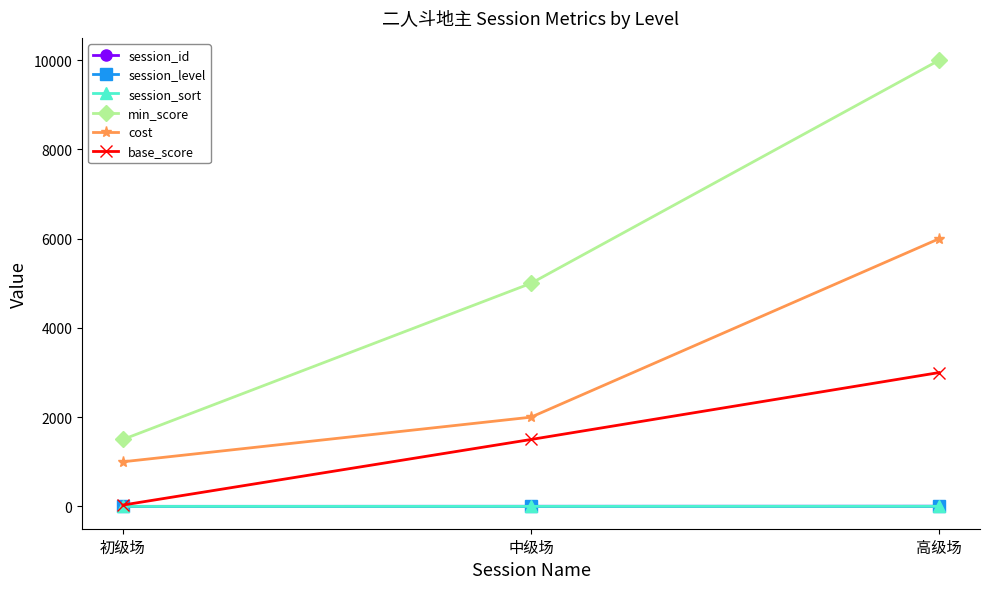

Is this an area chart (filled region under the line)?

No